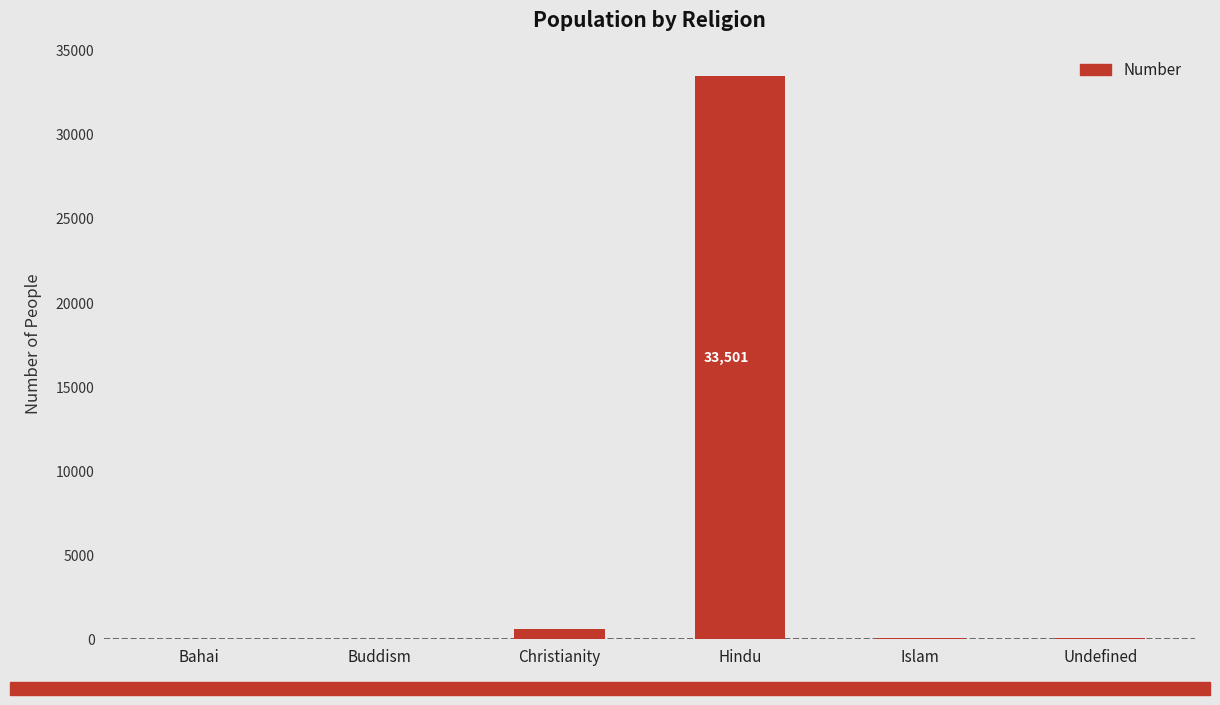

What is the sum of all values?

34242